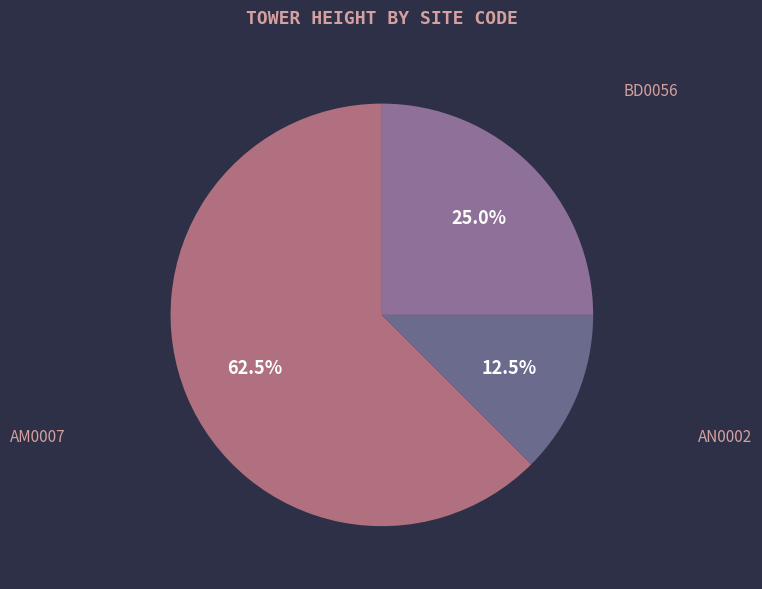

Which slice represents more than half of the pie?

AM0007